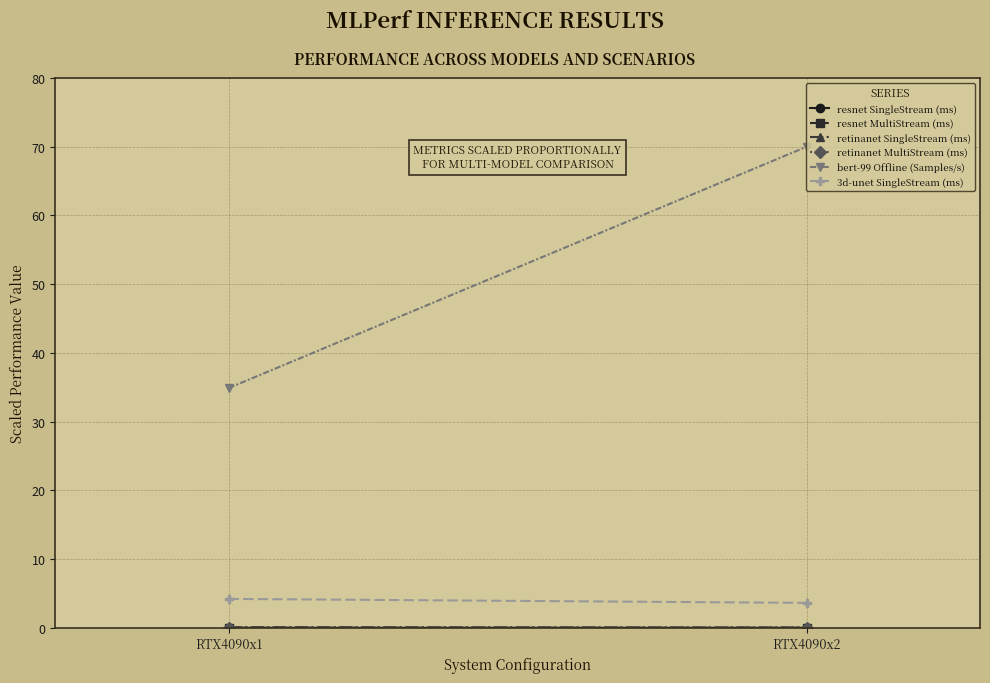

Reading left to right, transcribe all the data shown in this chart.

resnet SingleStream (ms): 0.0	0.0
resnet MultiStream (ms): 0.0	0.0
retinanet SingleStream (ms): 0.1	0.0
retinanet MultiStream (ms): 0.0	0.0
bert-99 Offline (Samples/s): 34.9	70.0
3d-unet SingleStream (ms): 4.2	3.6